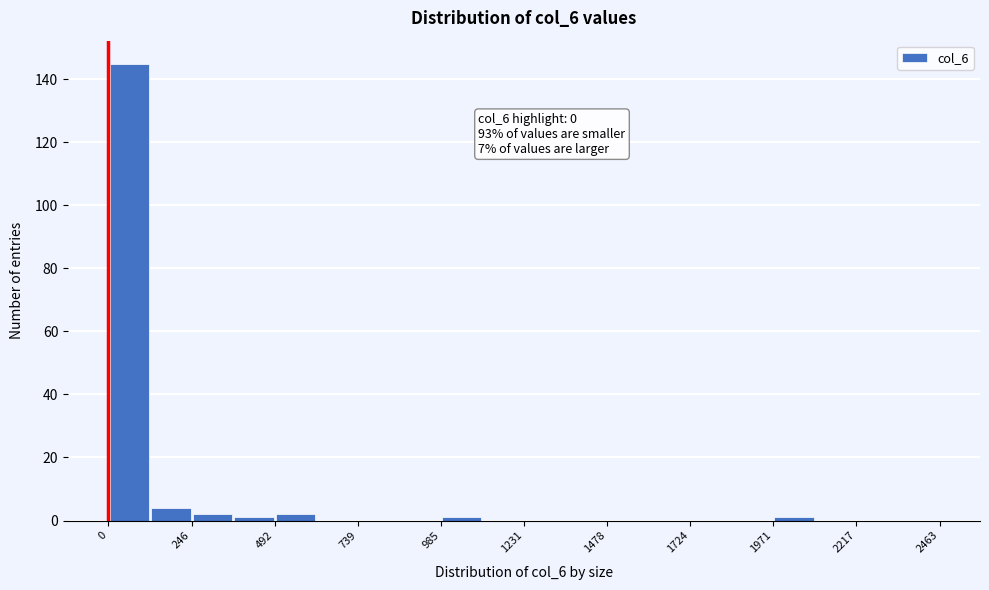

Read against the x-axis, roughly where is the centre of the tallest bar?

50